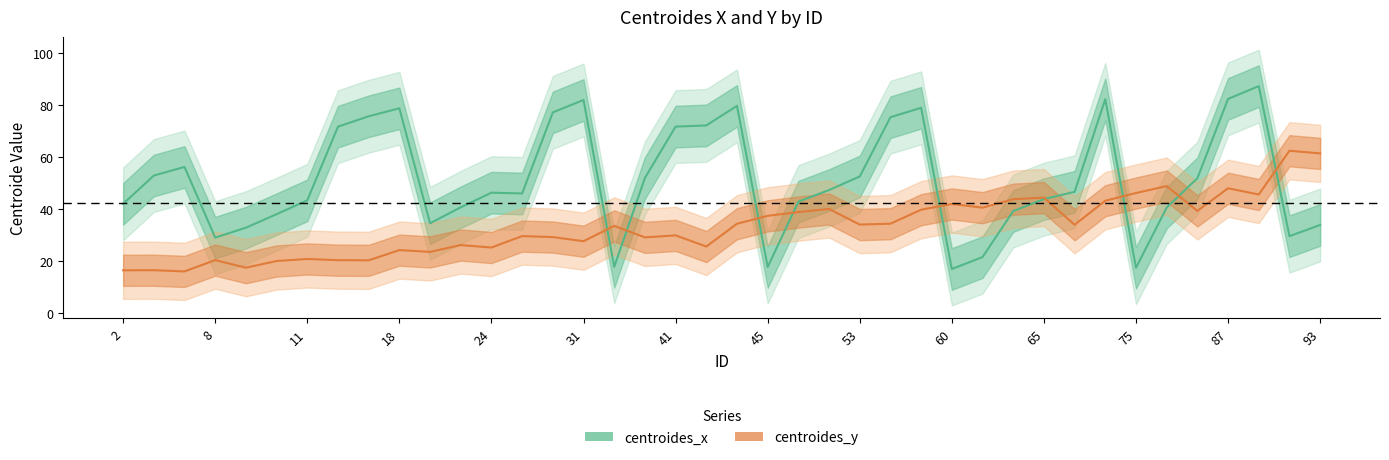

List the labels in order of centroides_x value, largest first.

89, 87, 73, 31, 43, 57, 18, 30, 17, 55, 42, 41, 16, 5, 4, 53, 39, 81, 51, 67, 24, 25, 65, 11, 50, 2, 23, 79, 64, 10, 22, 93, 9, 92, 8, 61, 32, 45, 75, 60